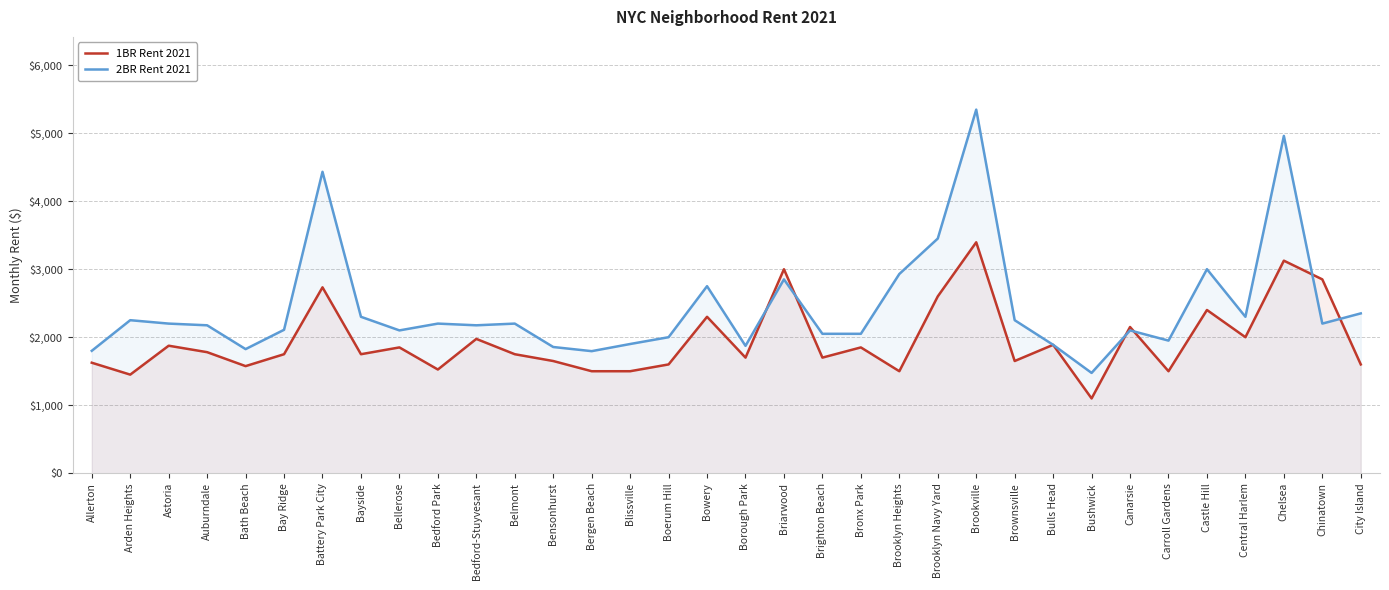

At which category is the sum across all series the highest?

Brookville